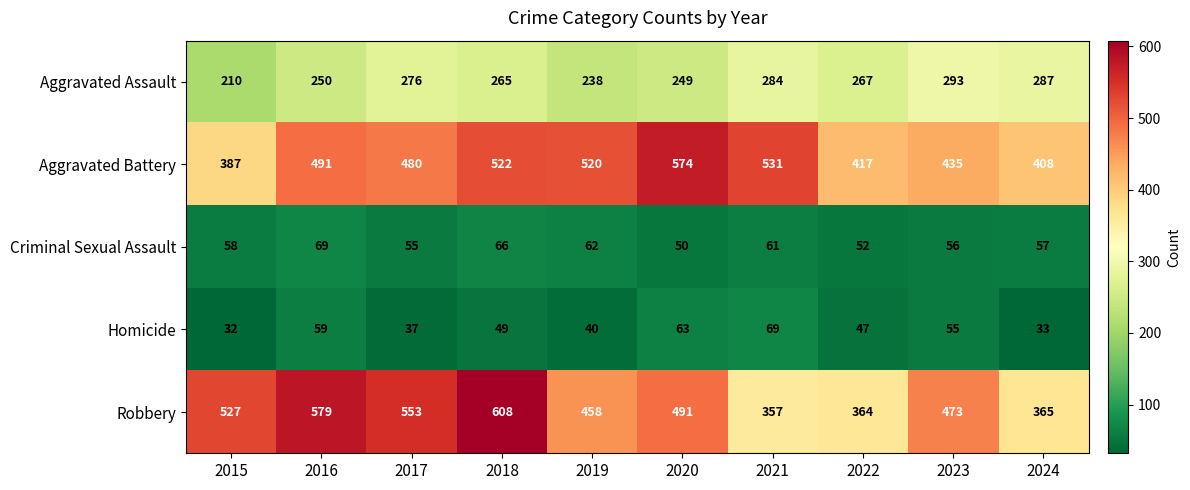

At which category is the sum across all series the highest?

2018